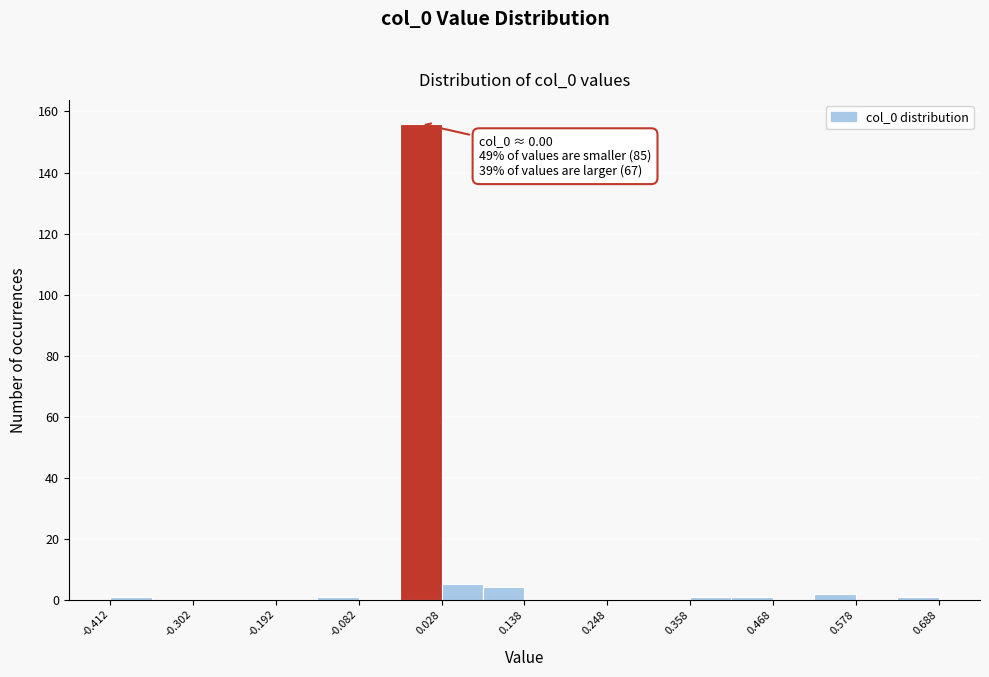

Read against the x-axis, roughly where is the centre of the tallest bar?

0.00